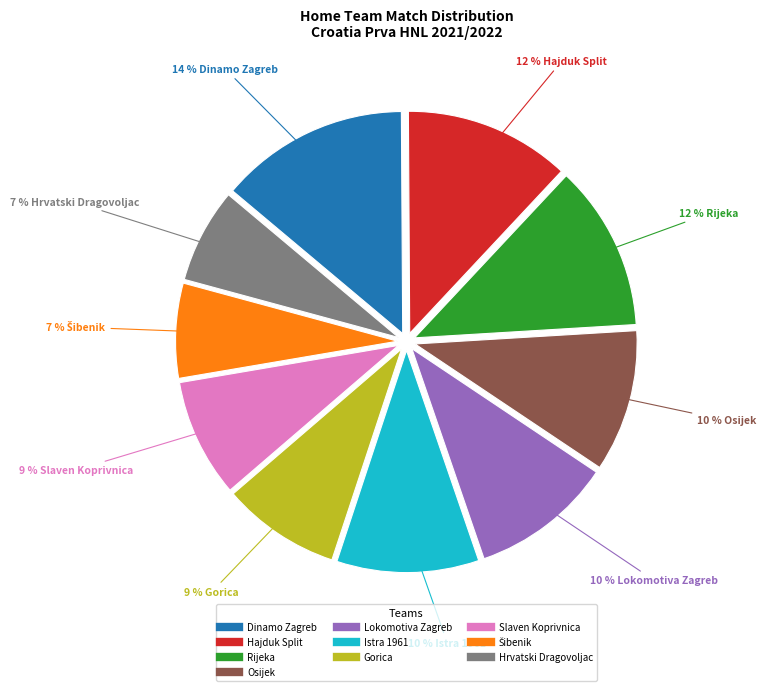

Is the sum of Hajduk Split and Gorica greater than half?

No